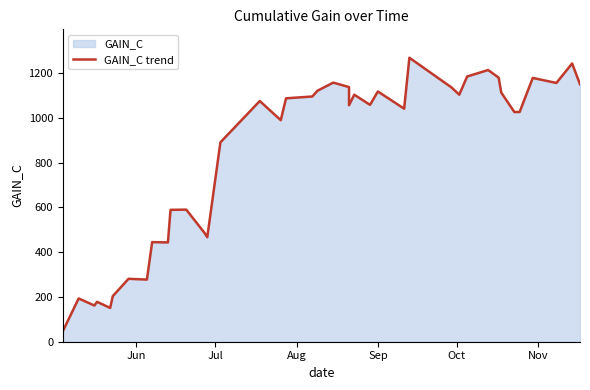

The value at 15 is 1621.8. True or false?

False